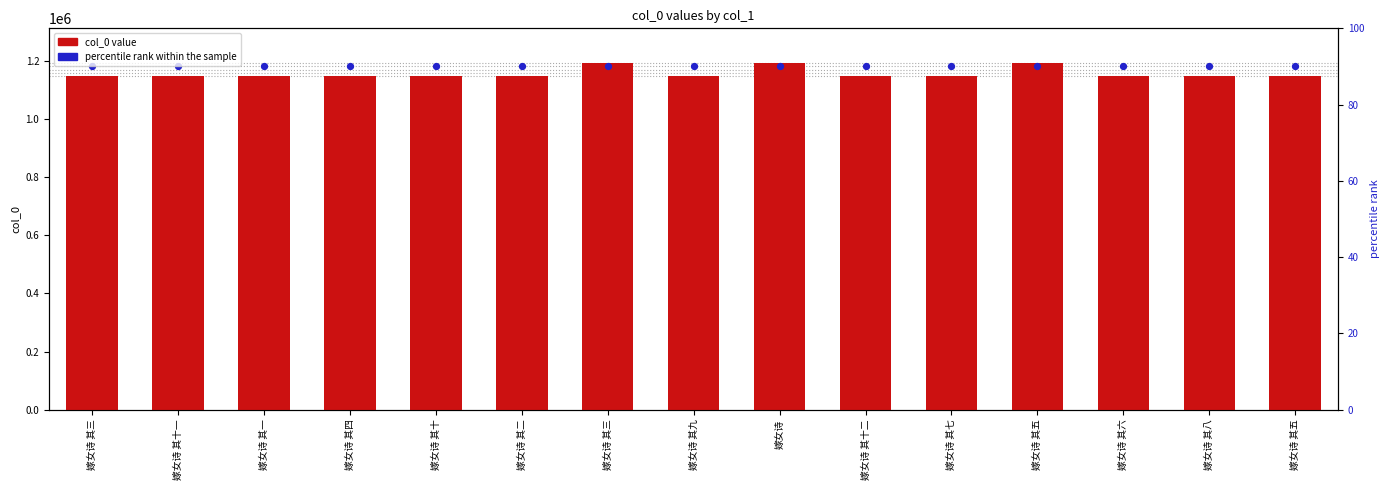

What is the change in value from 嫁女诗 其二 to 嫁女诗 其十二?

-5